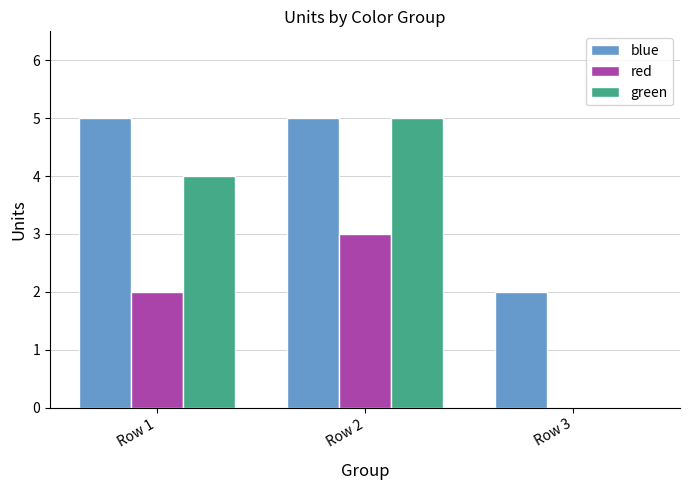

What are all the series names shown in the legend?

blue, red, green